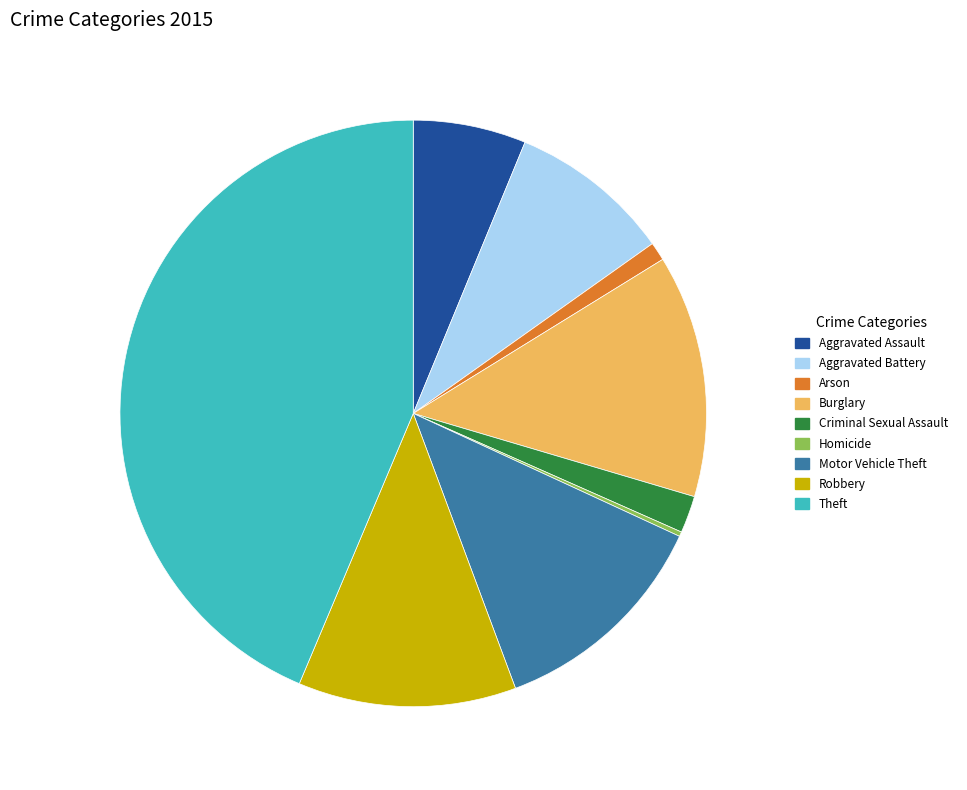

Approximately how many times larger is the value at Burglary compared to Aggravated Assault?

2.2